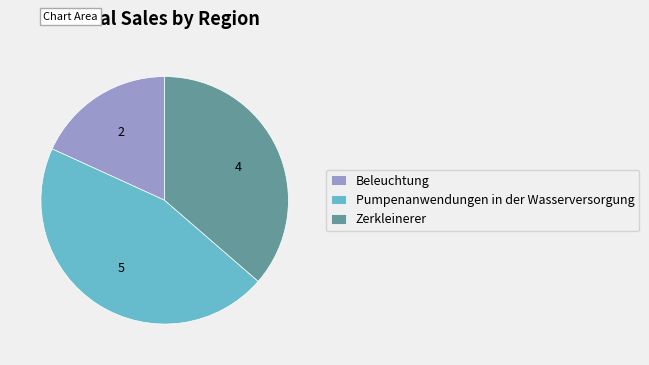

What is the smallest slice in the pie chart?

Beleuchtung